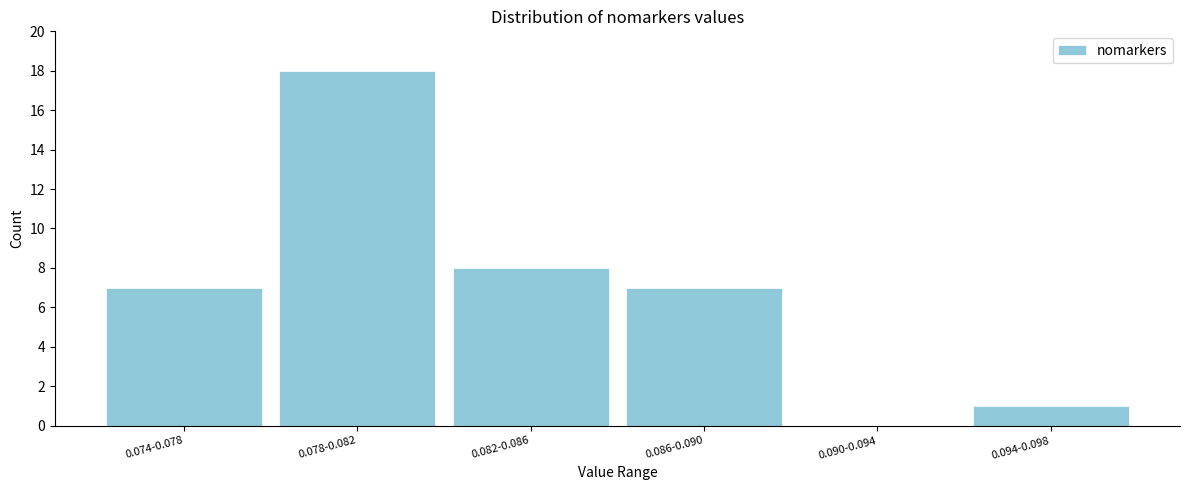

Reading right to left, list all the values displayed in this chart.

0.094-0.098=1	0.090-0.094=0	0.086-0.090=7	0.082-0.086=8	0.078-0.082=18	0.074-0.078=7